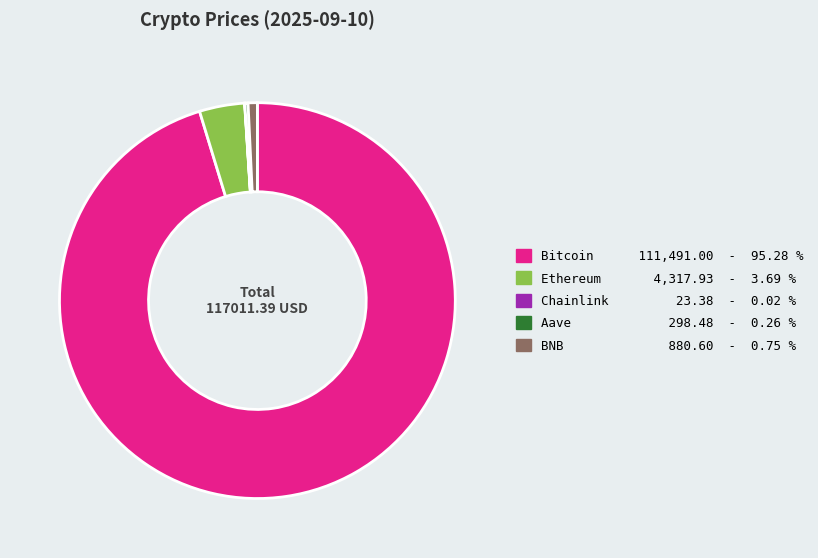

Between Bitcoin and BNB, which is larger?

Bitcoin